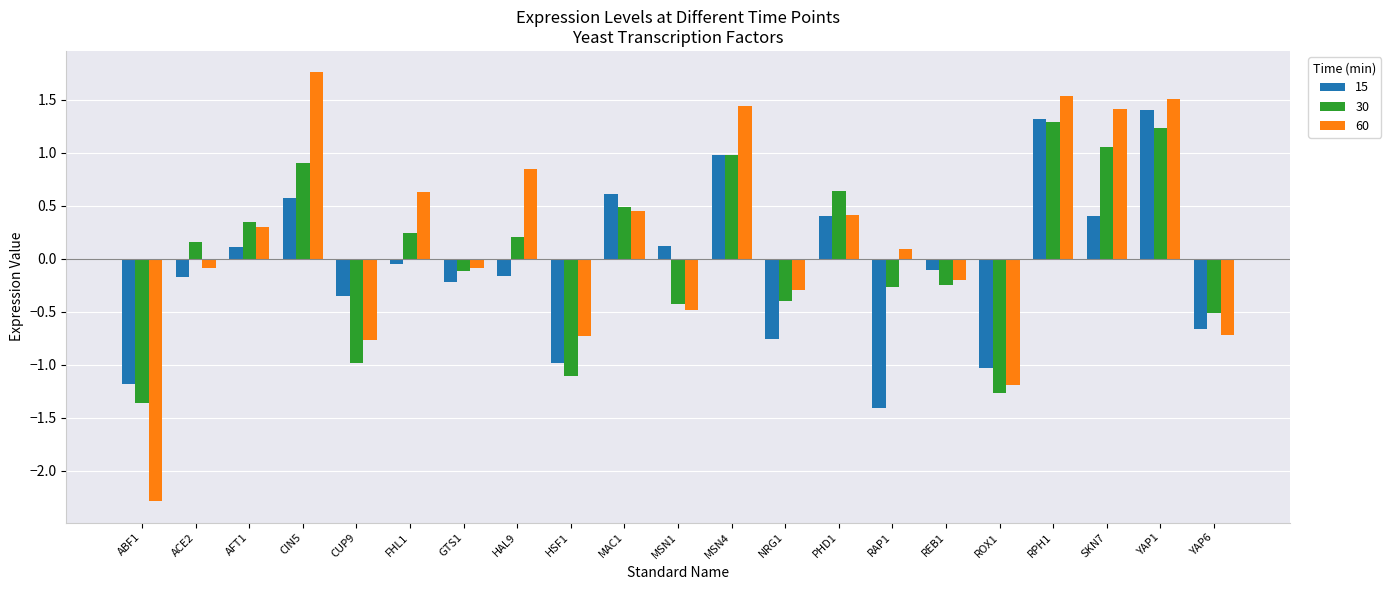

What is the difference between the maximum and second lowest values in the 60 series?

3.0